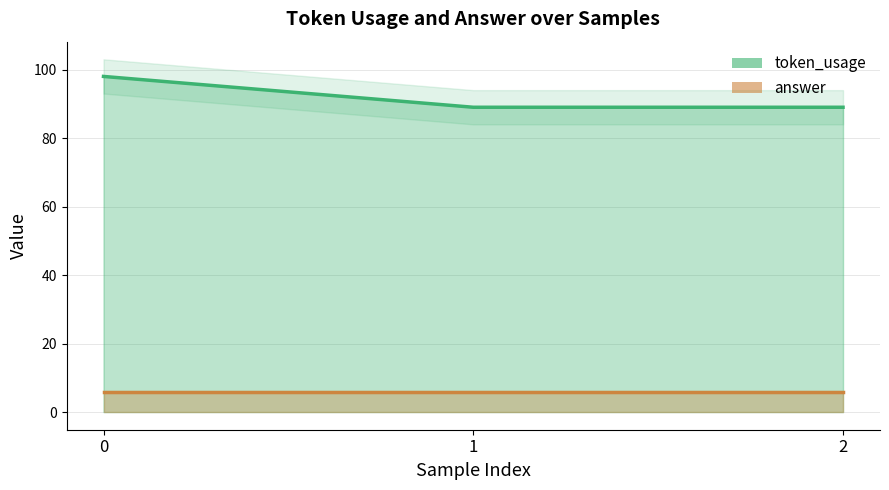

Reading left to right, list all the values displayed in this chart.

98	89	89